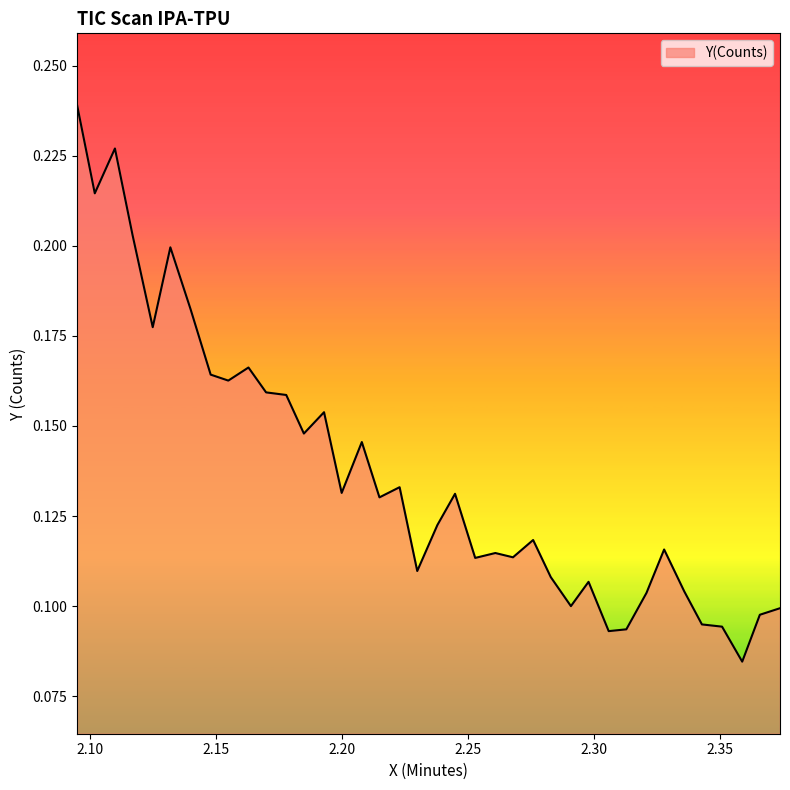

How many distinct data groups are displayed?

1